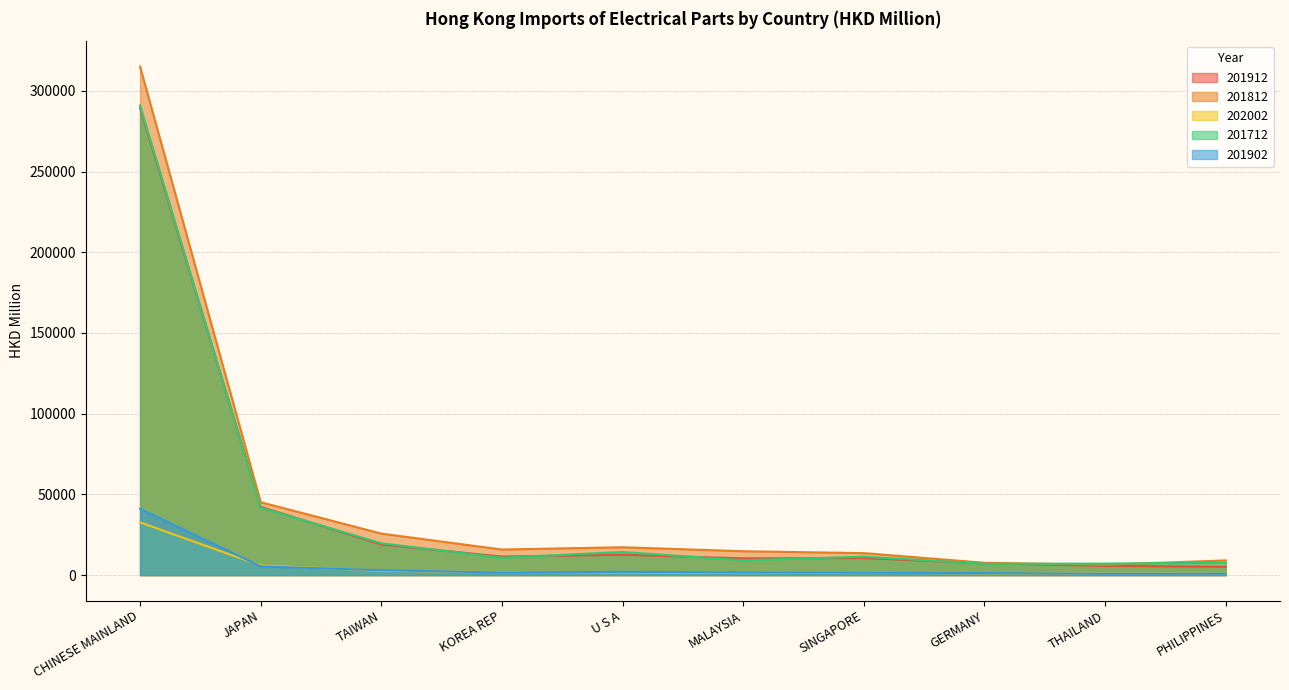

The 201902 series shows 19762.6 at CHINESE MAINLAND. True or false?

False